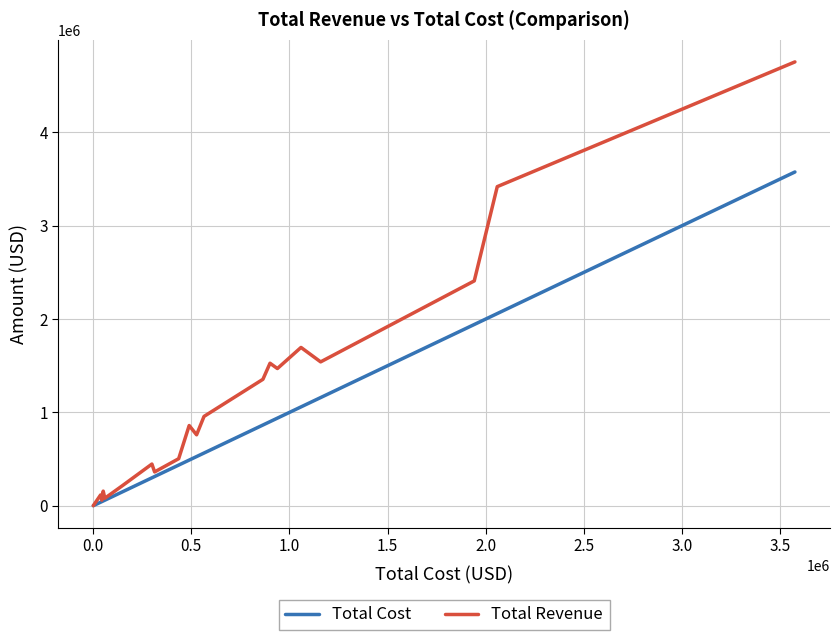

Rank the series by their average value, from lowest to highest.

Total Cost, Total Revenue